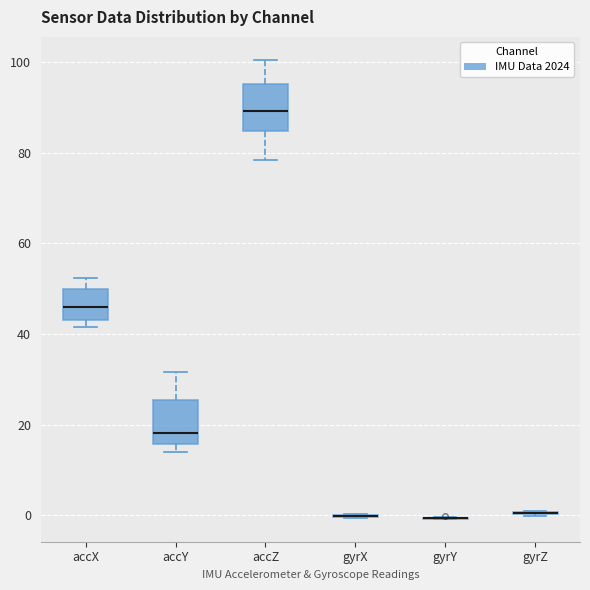

Where does the upper whisker of the box for accY end on the y-axis? The values are not printed on the chart, so give them approximately, as read against the axis.

32